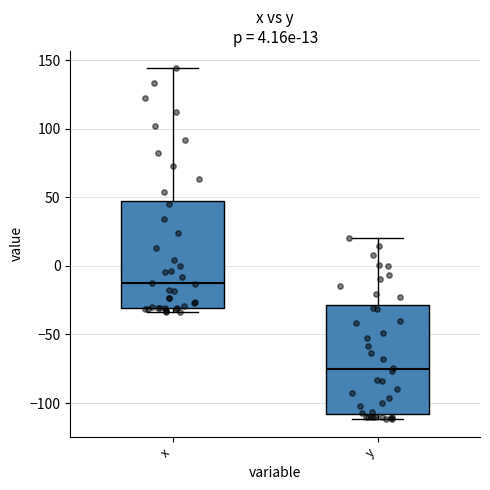

Which box has the lowest median line?

y